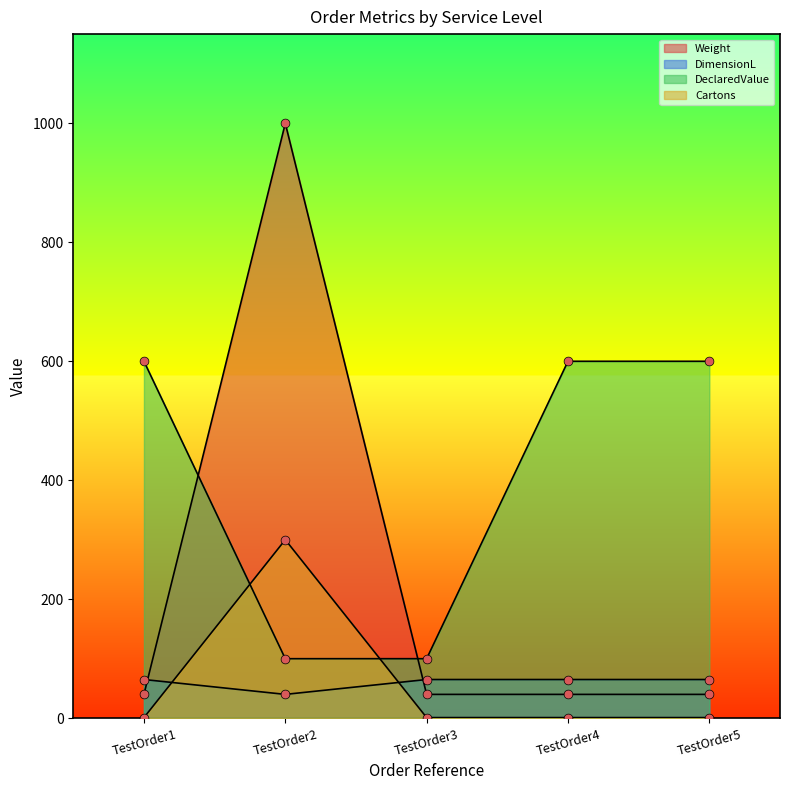

Which series contains the highest Y value?

Weight